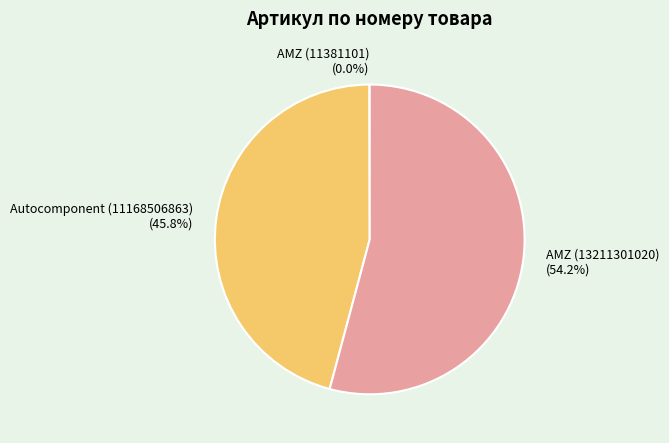

To the nearest percent, what portion does Autocomponent (11168506863) represent?

46%